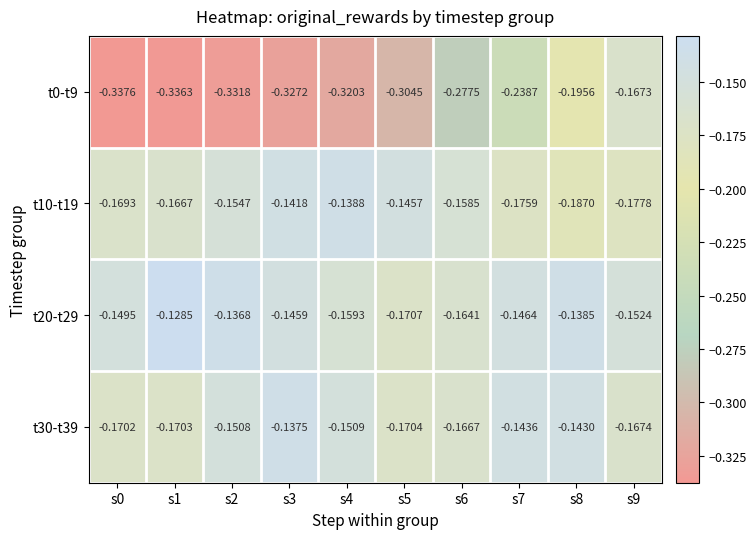

Is the value of t20-t29 at s9 greater than the value of t30-t39 at s3?

No